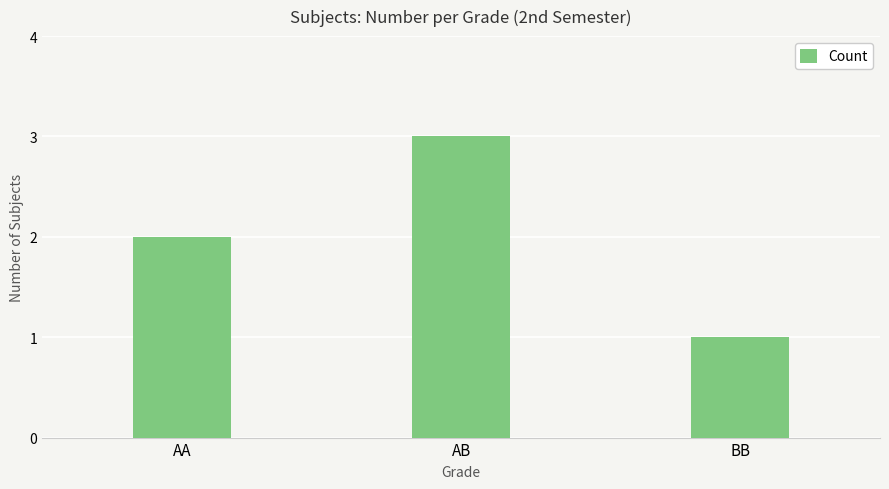

List the labels in order of value, largest first.

AB, AA, BB